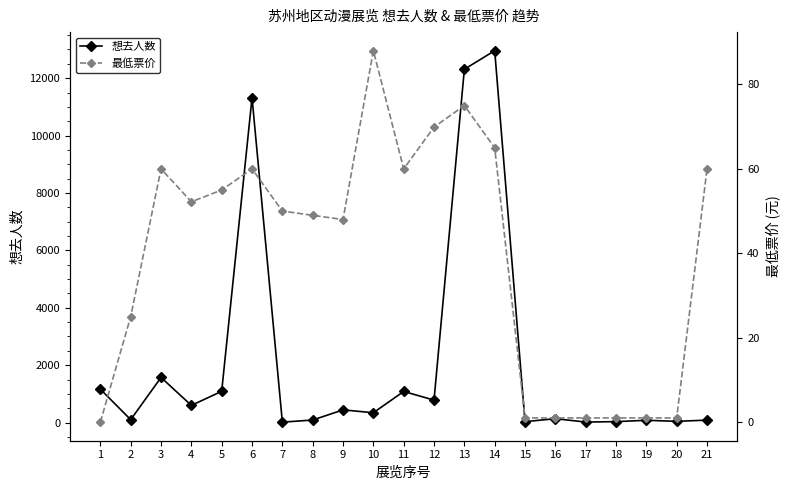

The value of 想去人数 at 14 is 12957.0. True or false?

True